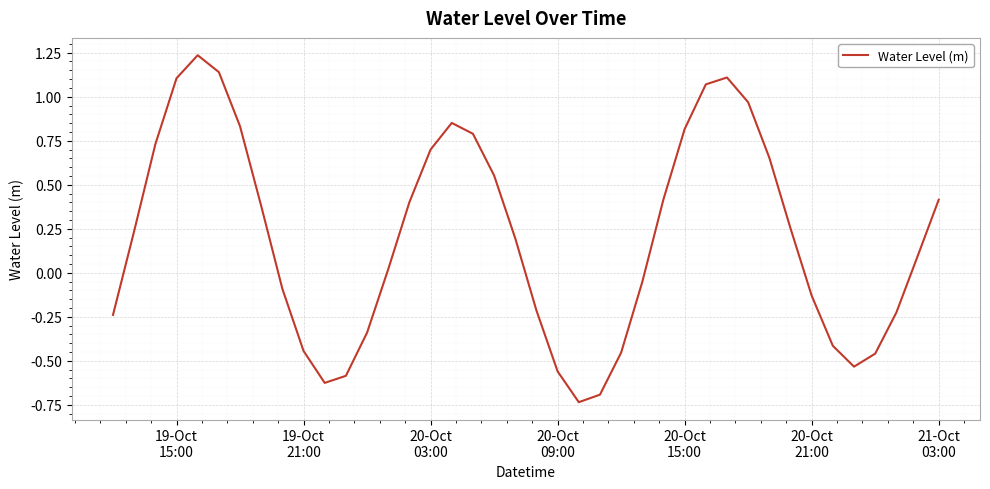

Count the number of values greater than 0.

23